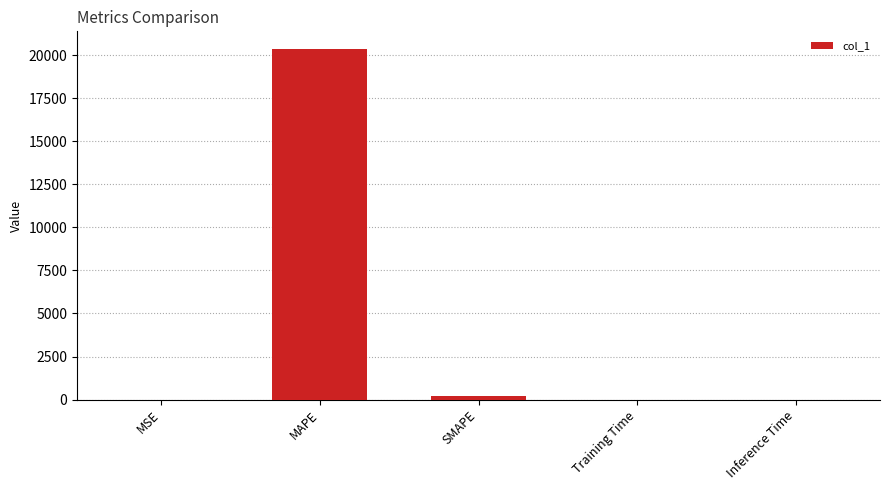

What is the maximum value shown in the chart?

20357.9